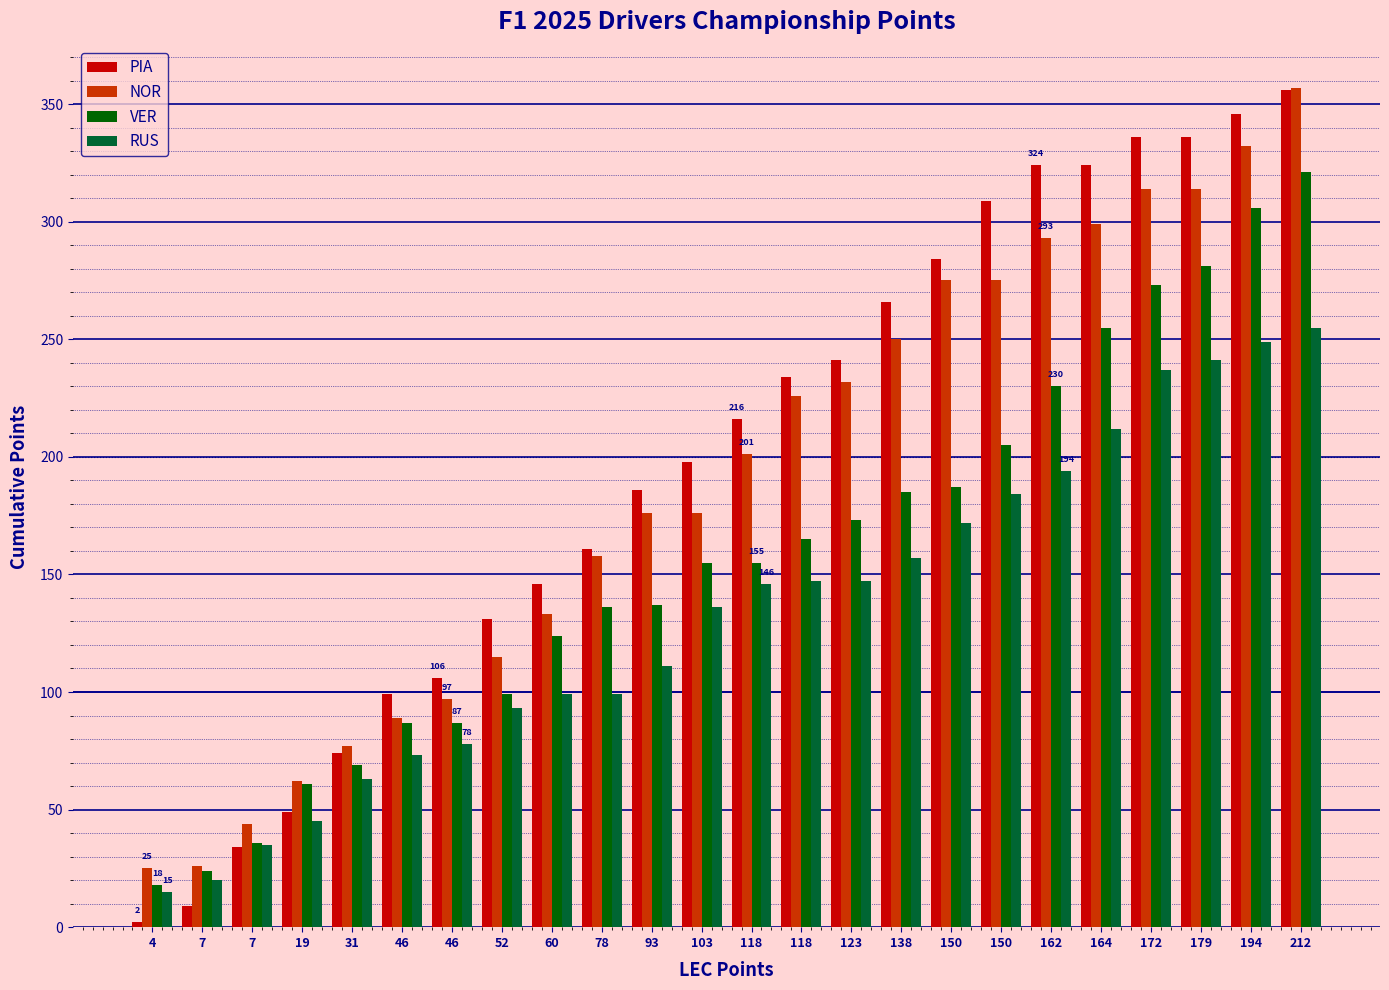

What is the sum of all PIA values?

4767